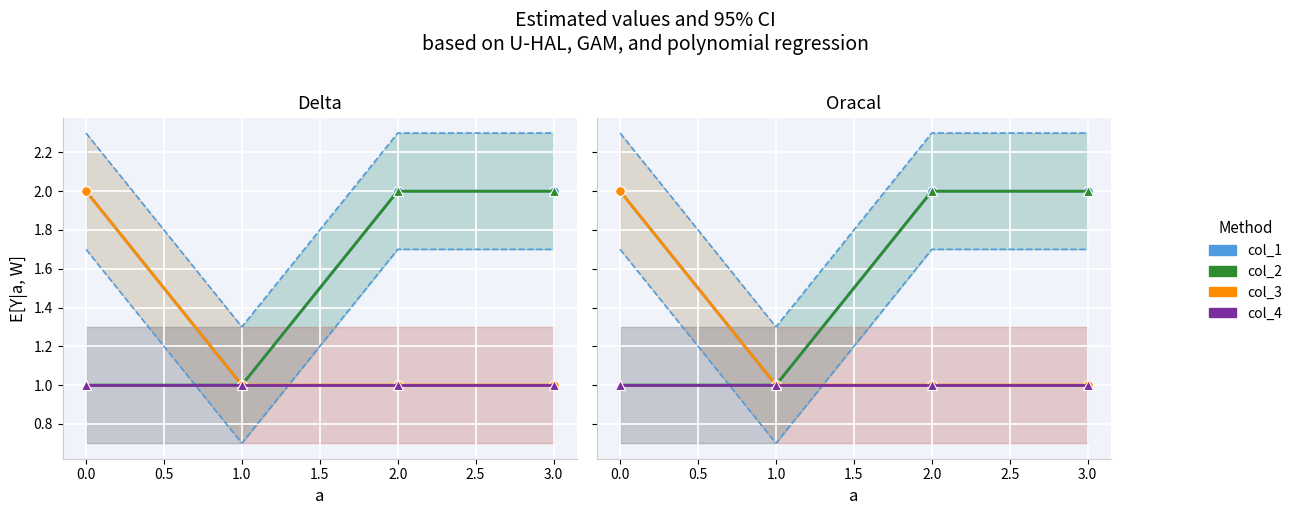

What is the highest value of the col_2 series?

2